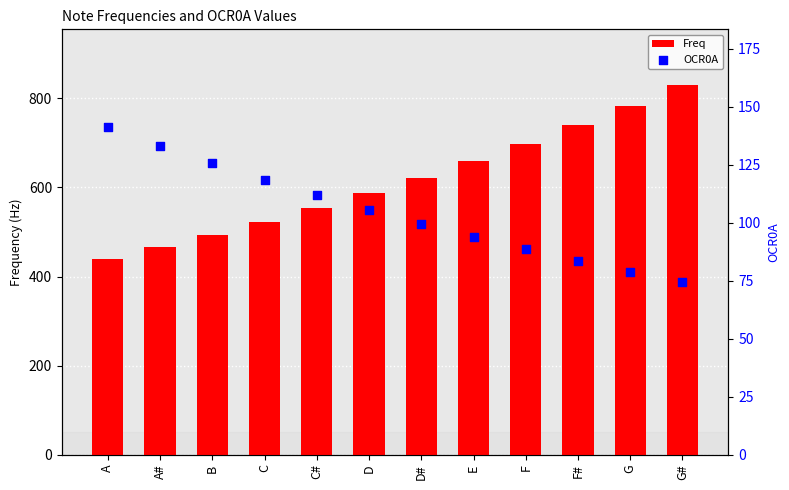

Is the value of Freq at C greater than the value of OCR0A at F?

Yes